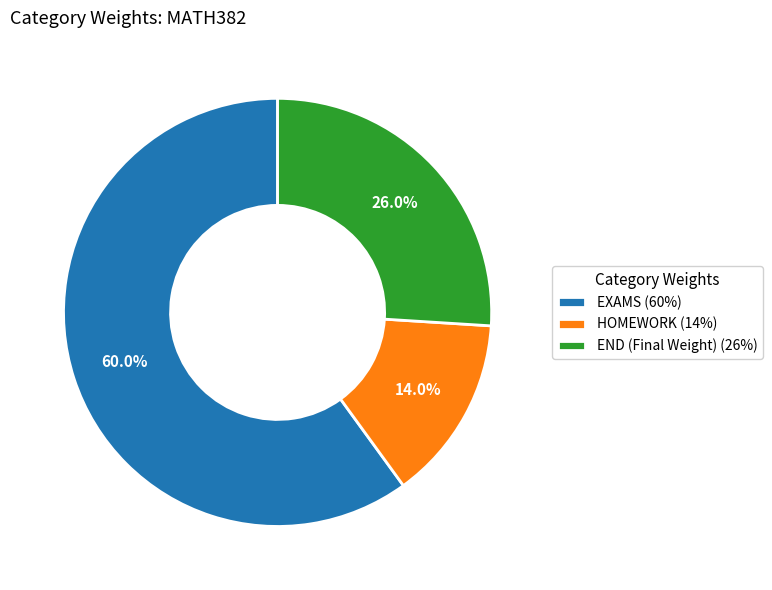

To the nearest percent, what percentage of the pie is END (Final Weight)?

26%